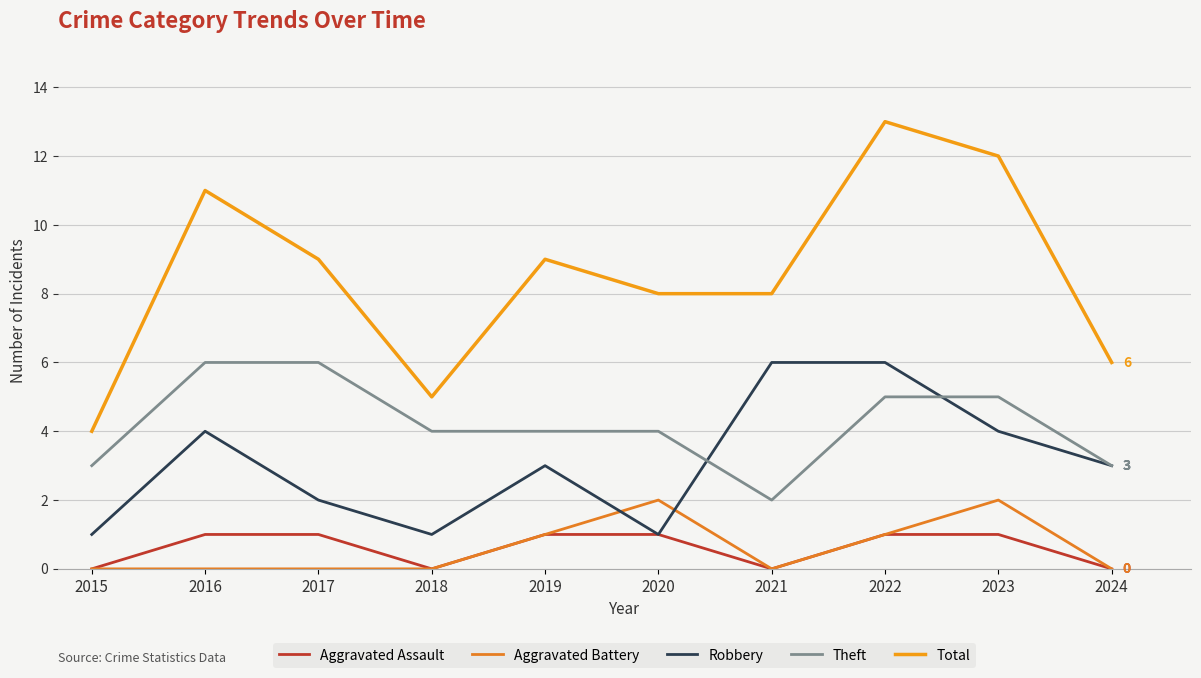

How many series are shown in this chart?

5